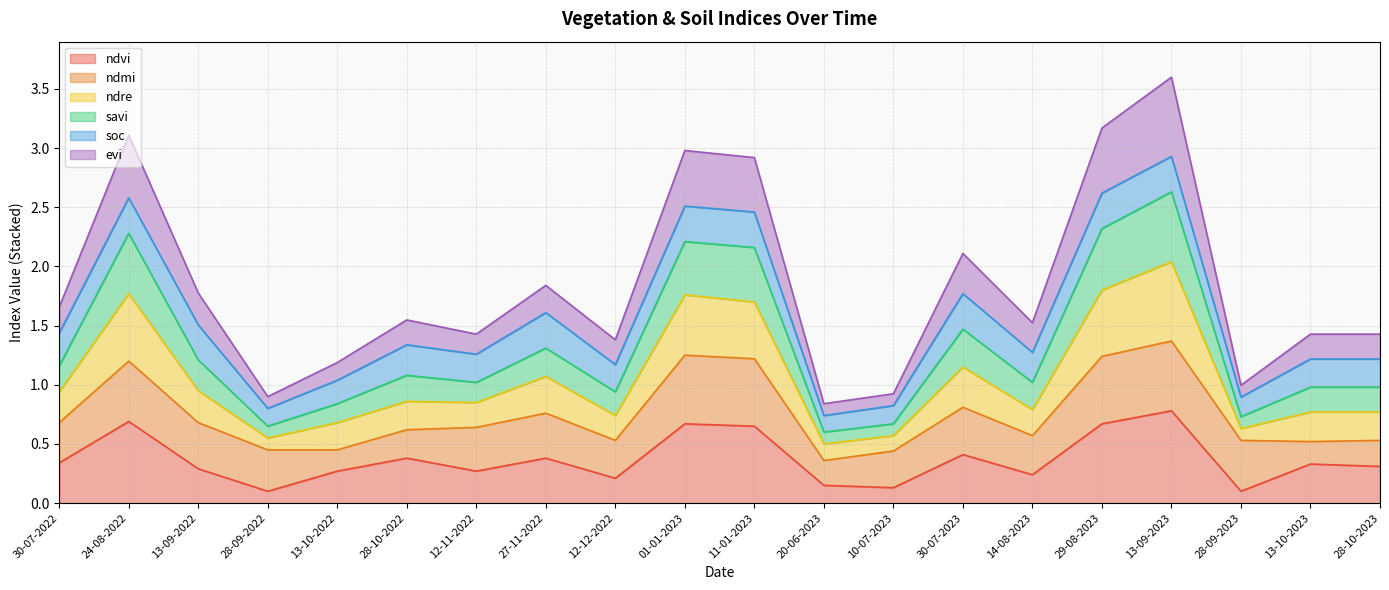

True or false: savi has more than 1 points higher than both neighbors.

True